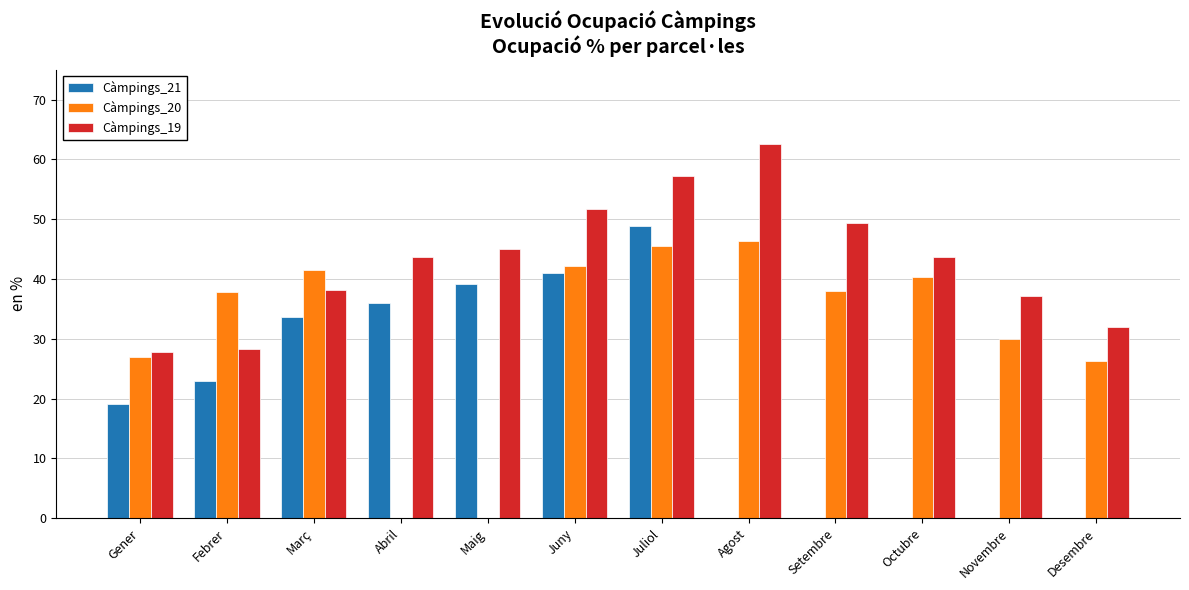

What is the sum of all Càmpings_21 values?

240.8